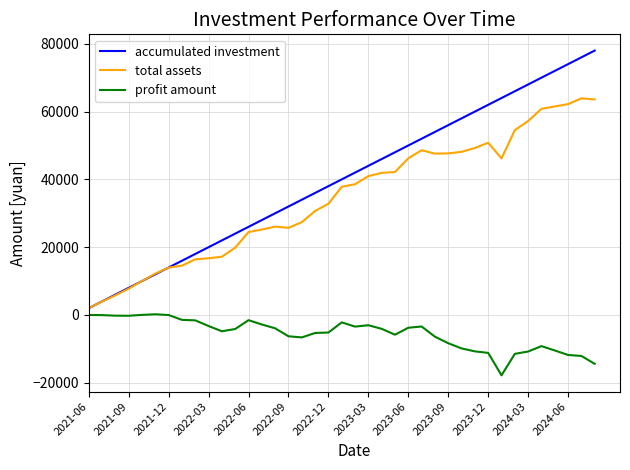

How many values in the total assets series exceed 37813?

20